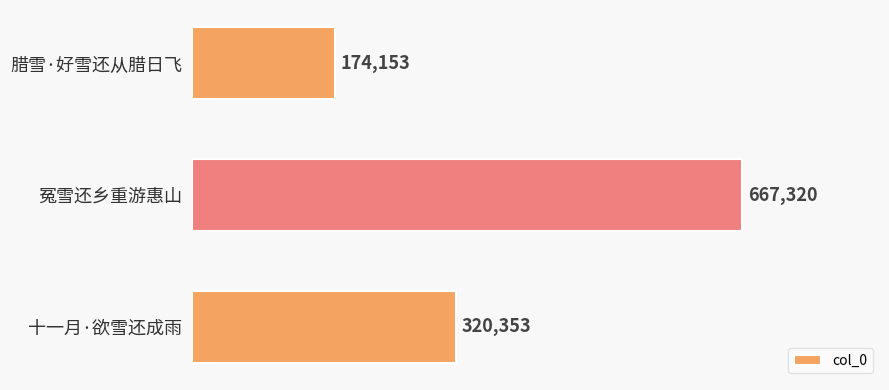

Reading top to bottom, extract all data points from this chart.

174153	667320	320353